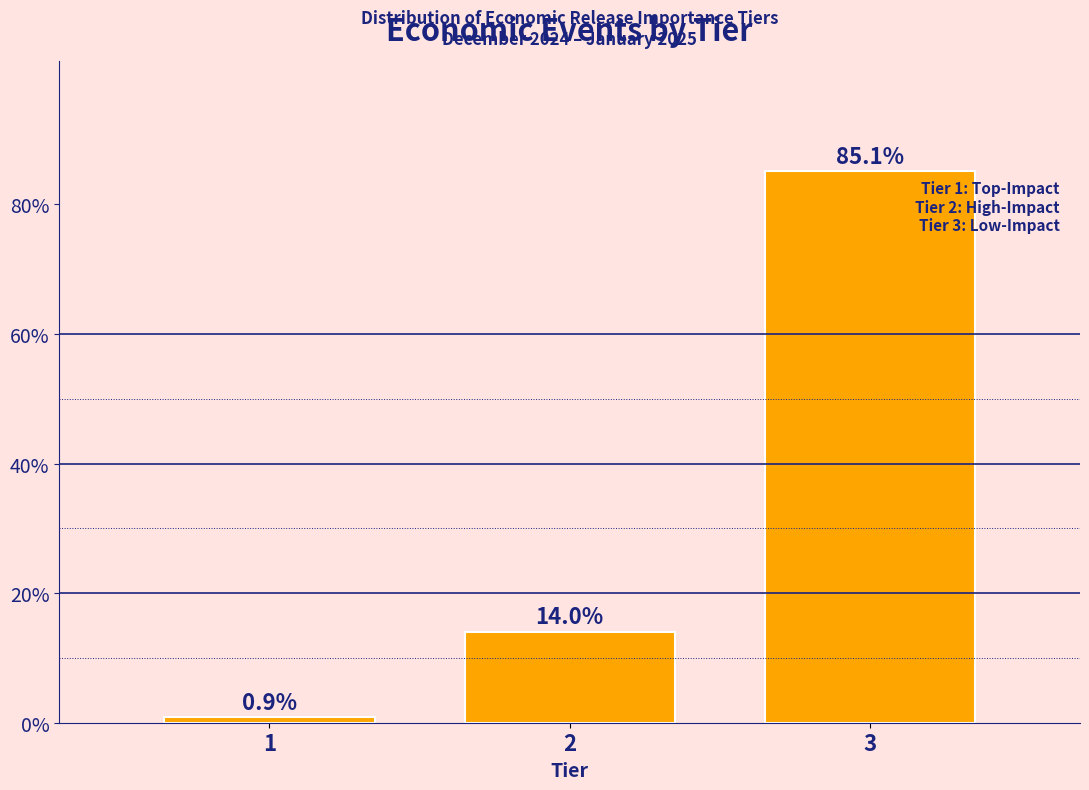

Reading left to right, extract all data points from this chart.

0.9	14.0	85.1